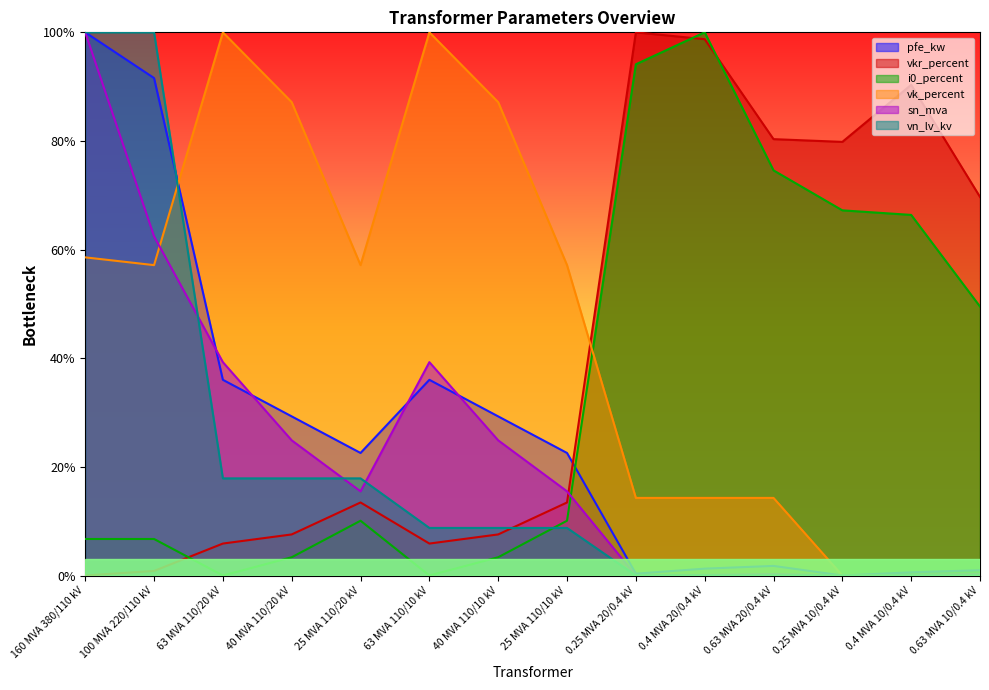

At which label does i0_percent reach its minimum?

63 MVA 110/20 kV